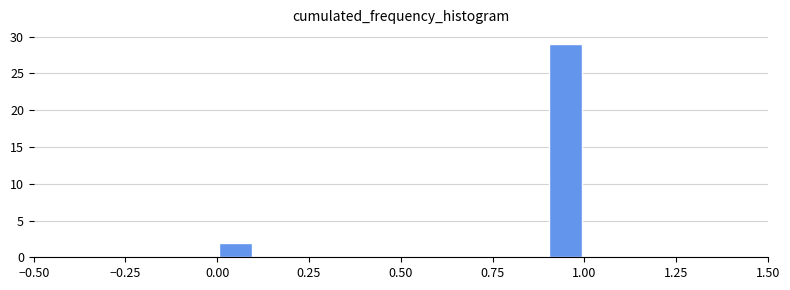

Read against the x-axis, roughly where is the centre of the tallest bar?

0.95